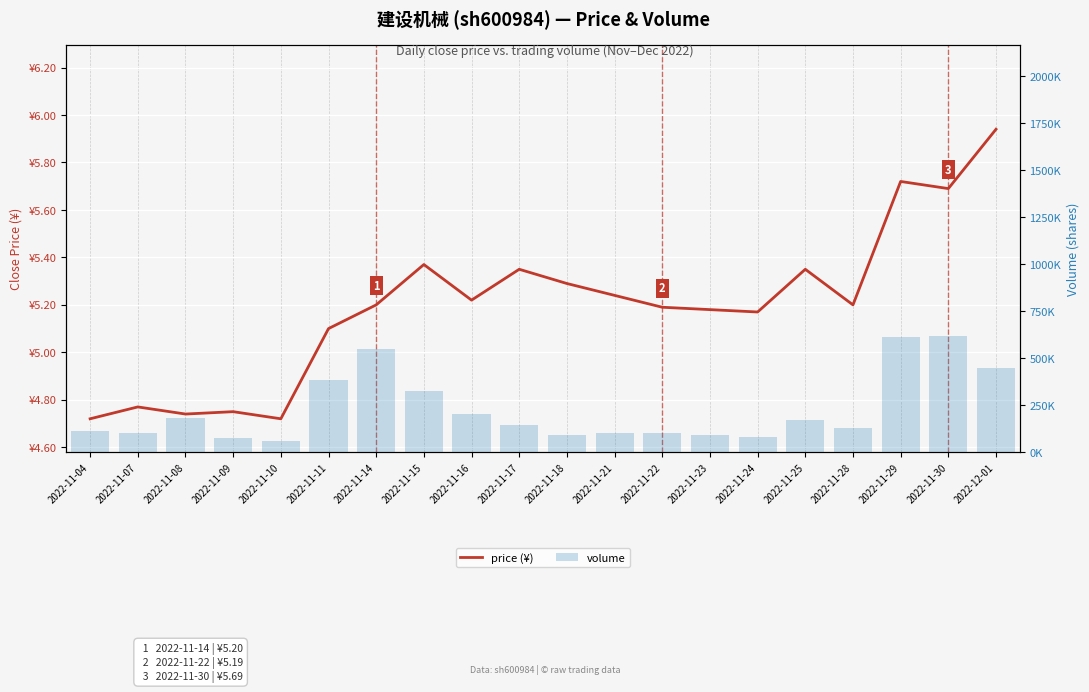

Where does the volume series first go above 146107?

2022-11-08